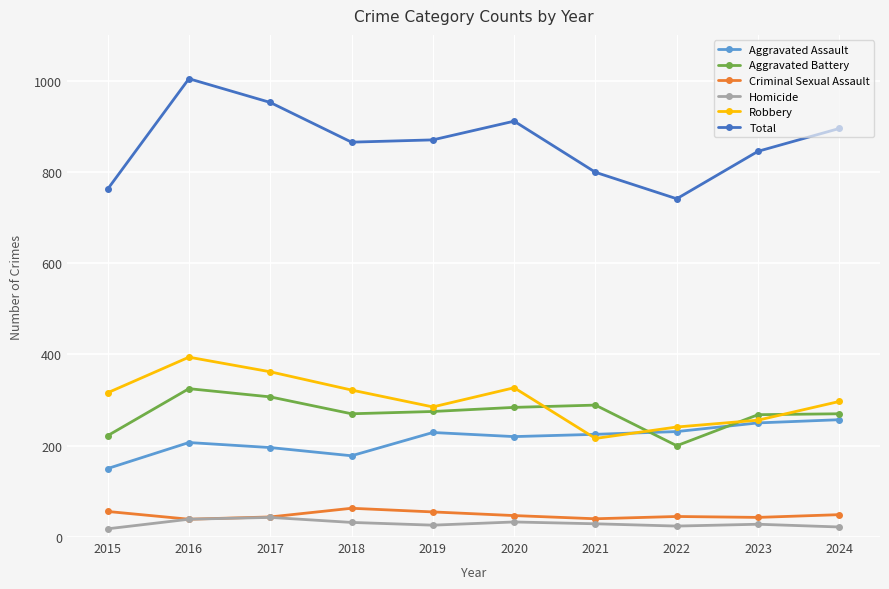

What are all the series names shown in the legend?

Aggravated Assault, Aggravated Battery, Criminal Sexual Assault, Homicide, Robbery, Total